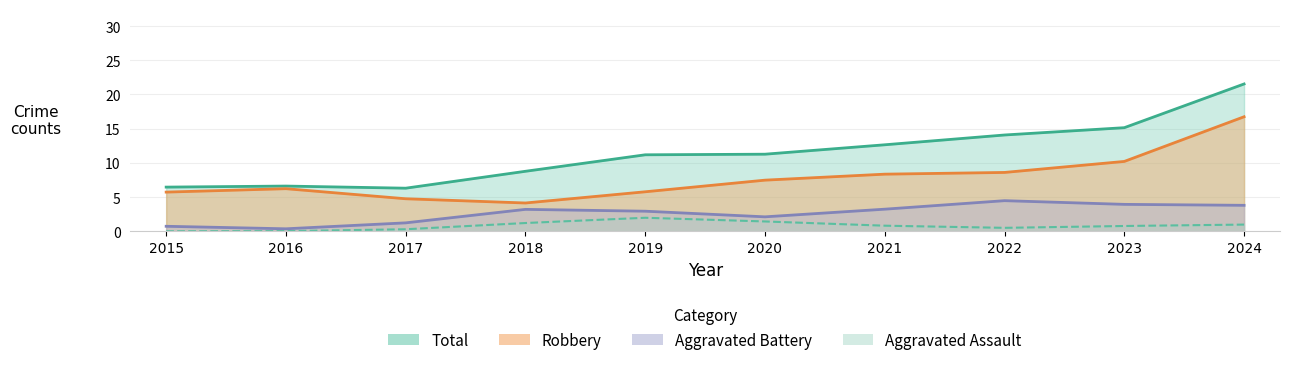

The Aggravated Assault series shows 0 at 2016. True or false?

True